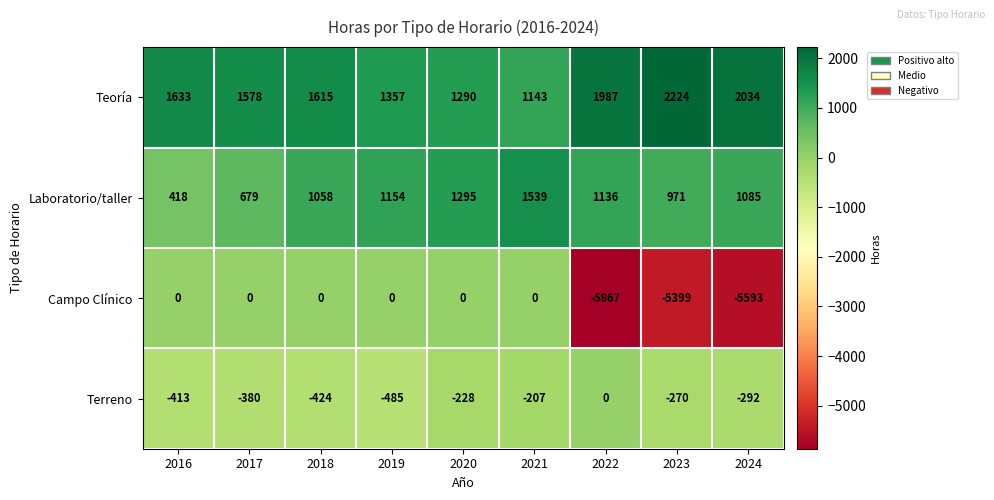

Rank the series by their average value, from highest to lowest.

Teoría, Laboratorio/taller, Terreno, Campo Clínico